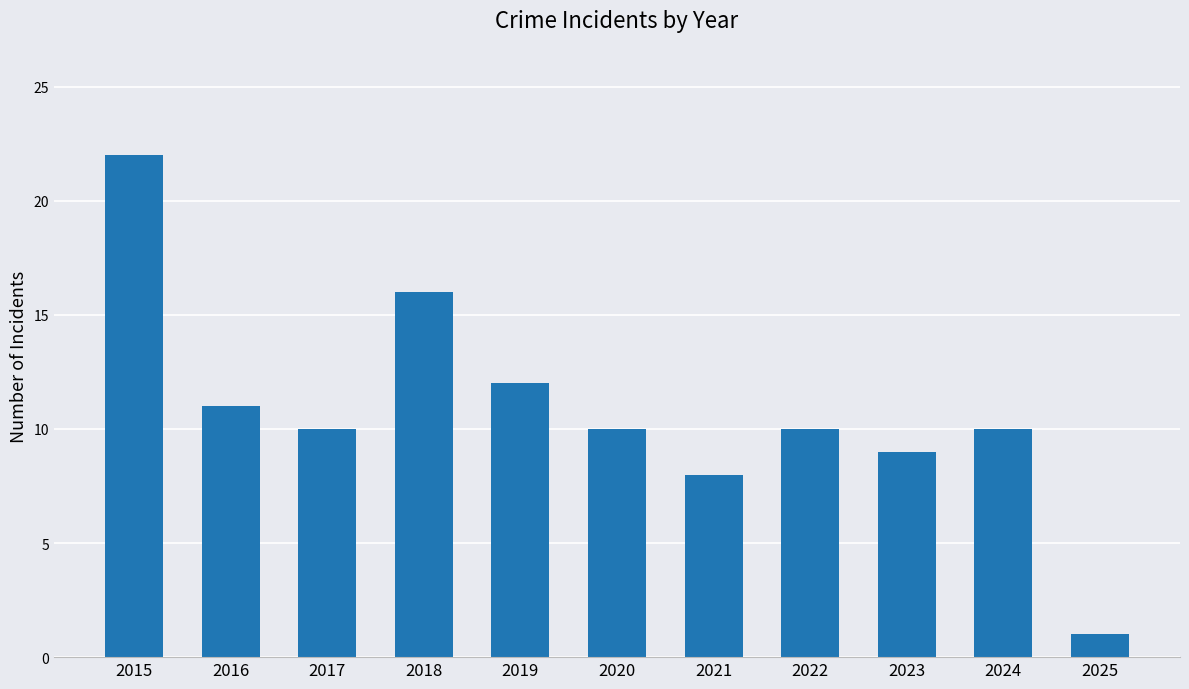

What is the ratio of the value at 2018 to the value at 2017?

1.6